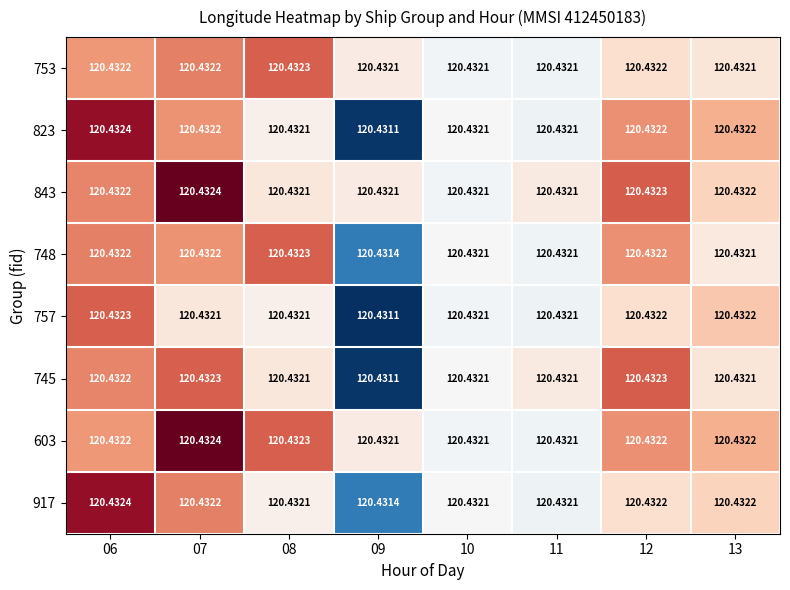

Is the value of 748 at 10 greater than the value of 917 at 06?

No